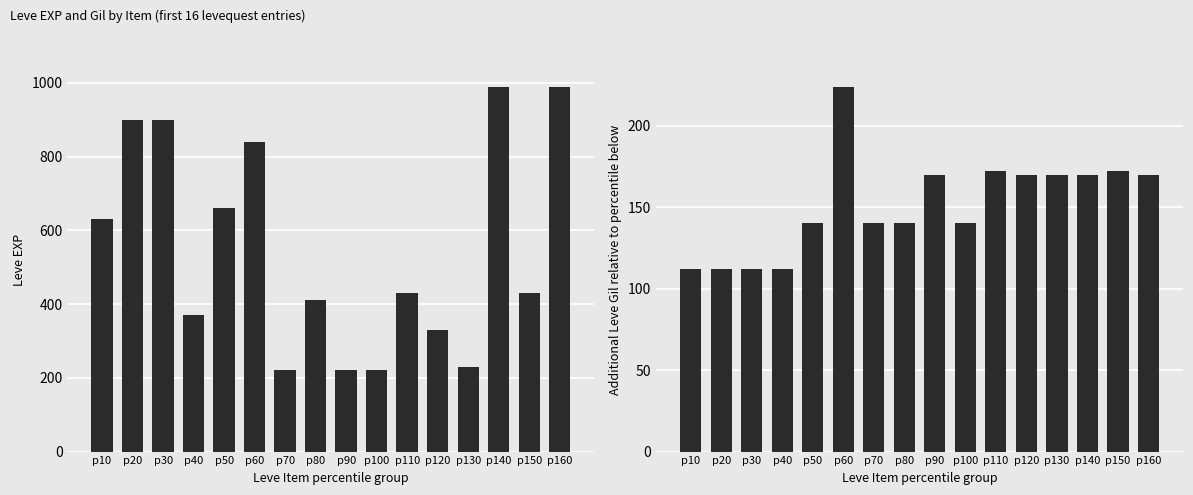

Rank the series at p20 from highest to lowest value.

Leve EXP, Leve Gil